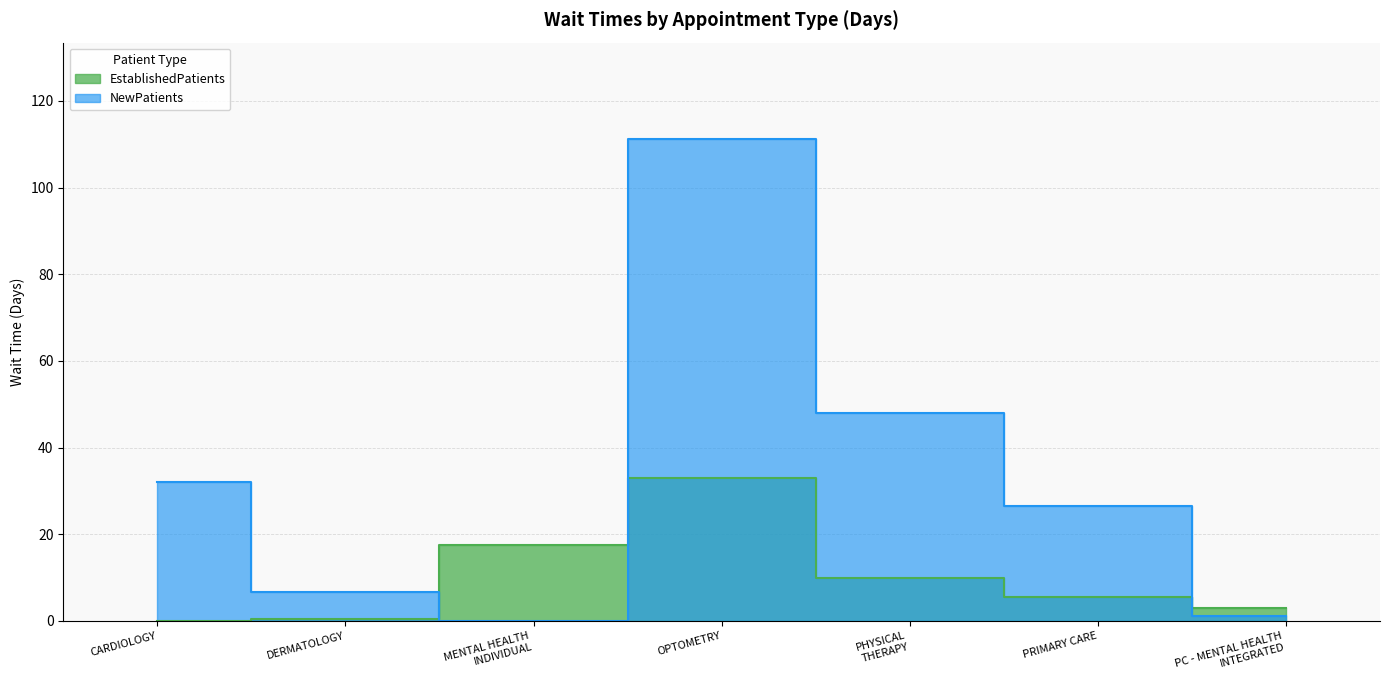

True or false: NewPatients has a value of 191.7 at OPTOMETRY.

False